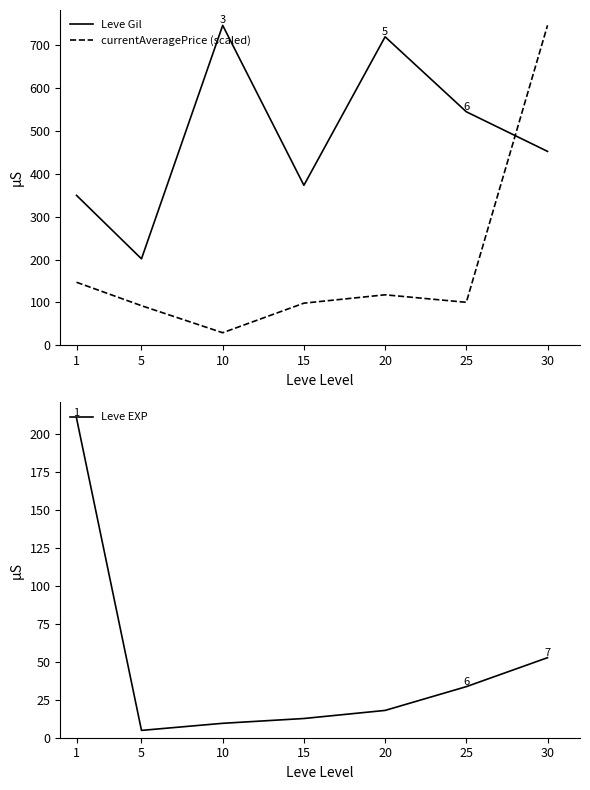

At which category is the sum across all series the highest?

30